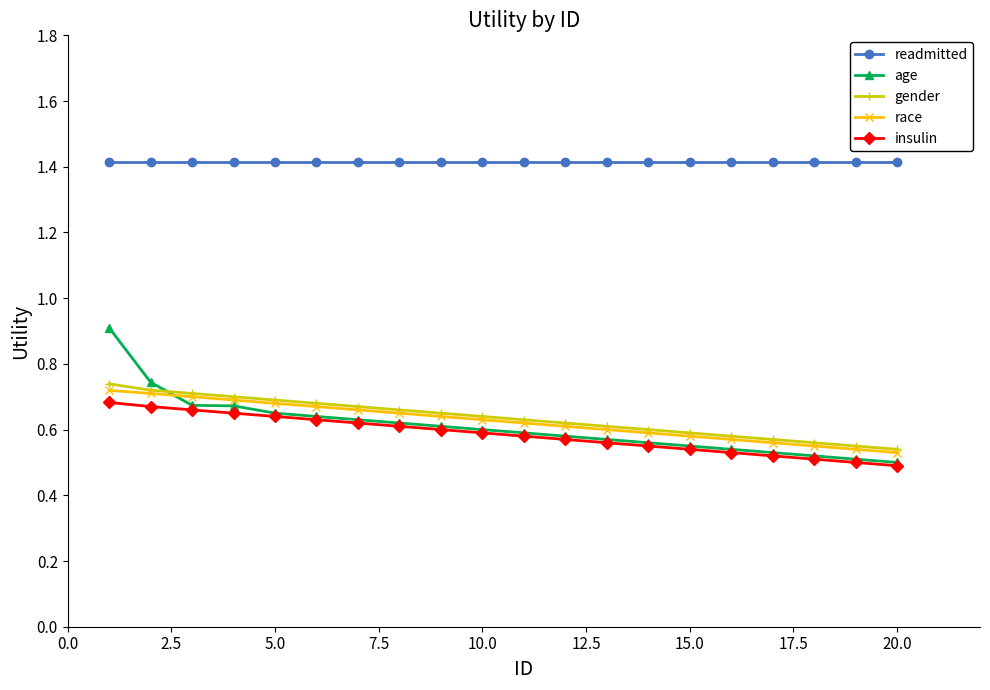

True or false: race and readmitted cross at least once.

False